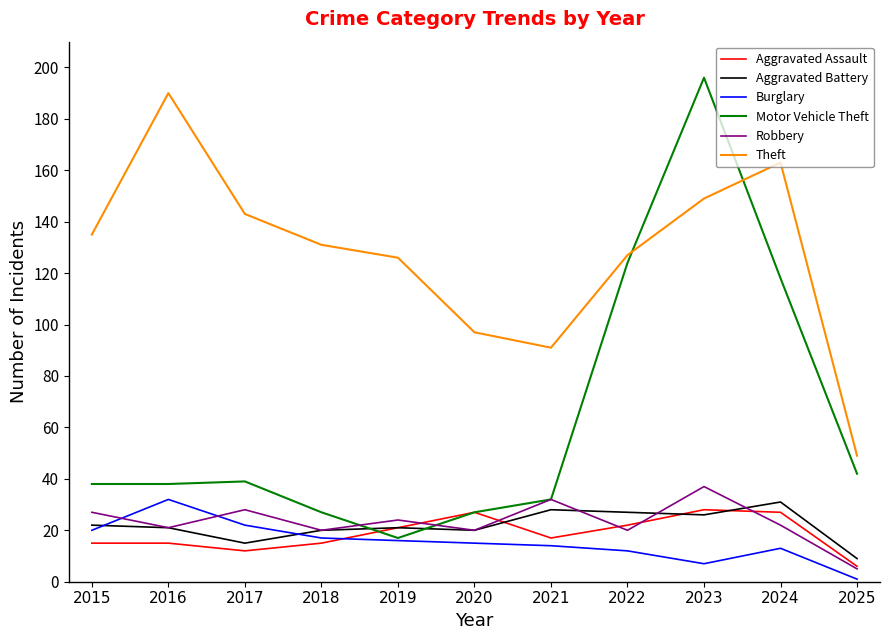

True or false: Theft and Robbery intersect in this chart.

False